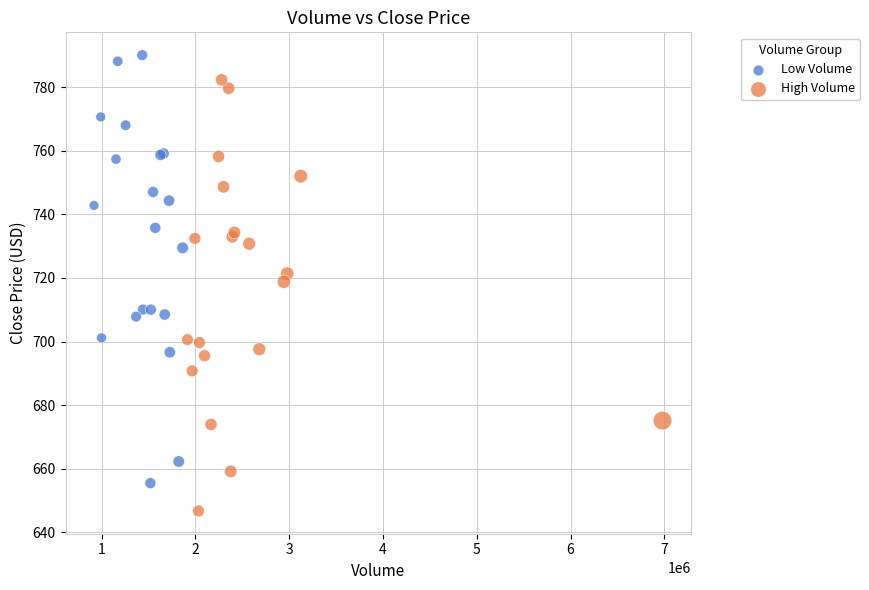

Which series contains the highest Y value?

Low Volume